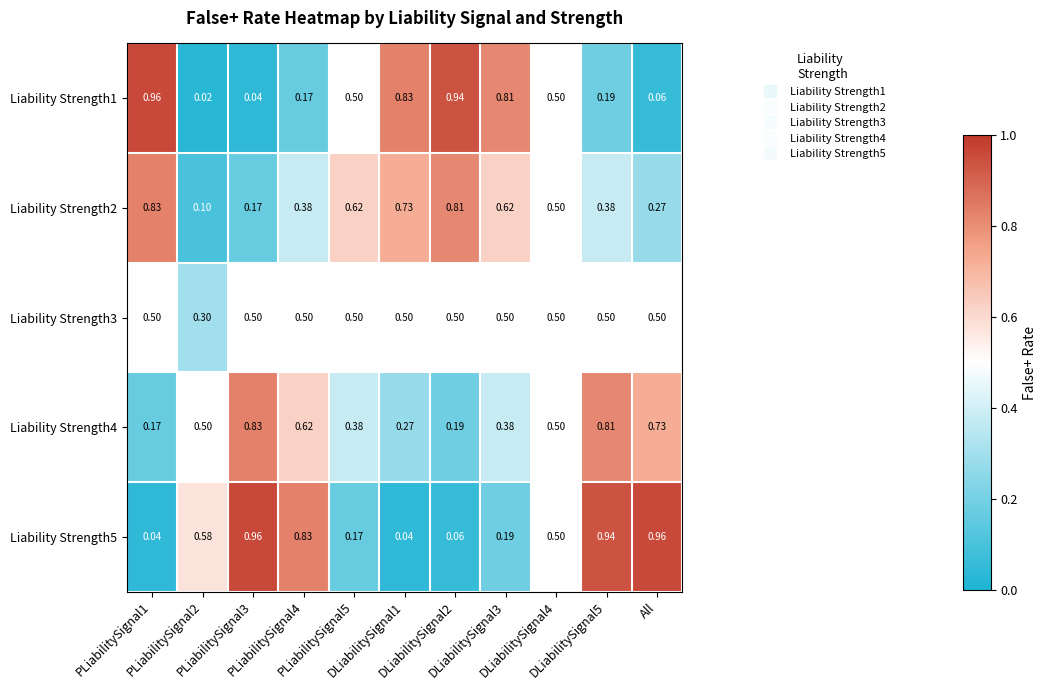

List the series in order of their peak value, lowest first.

Liability Strength3, Liability Strength2, Liability Strength4, Liability Strength1, Liability Strength5